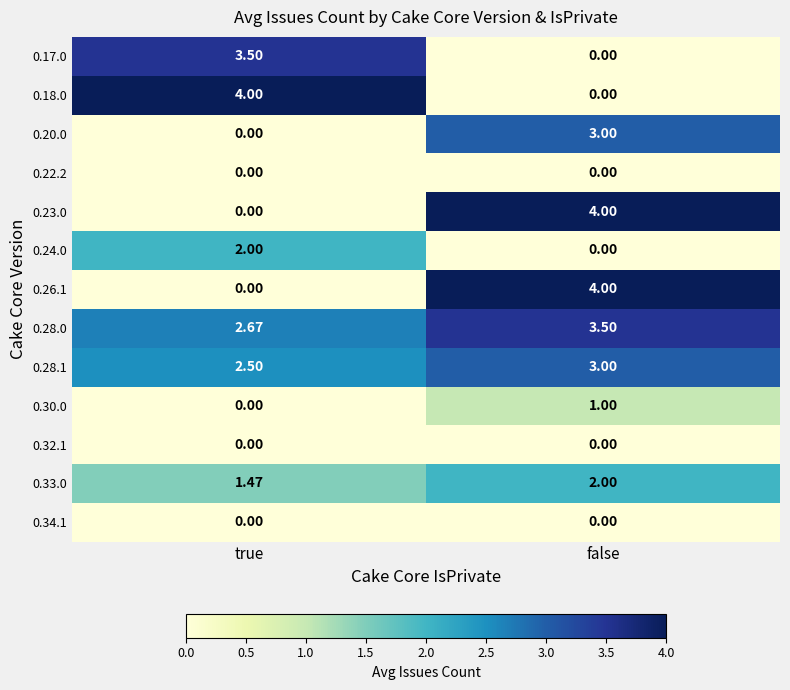

Which category has the lowest value in the 0.30.0 series?

true